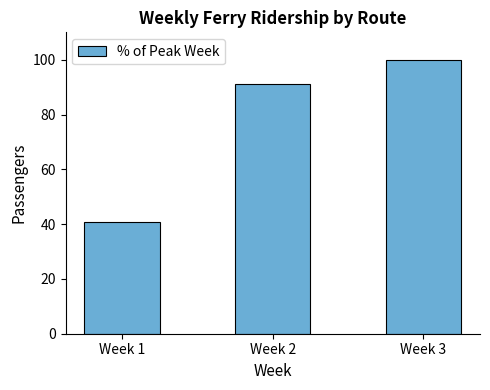

Approximately how many times larger is the value at Week 3 compared to Week 2?

1.1